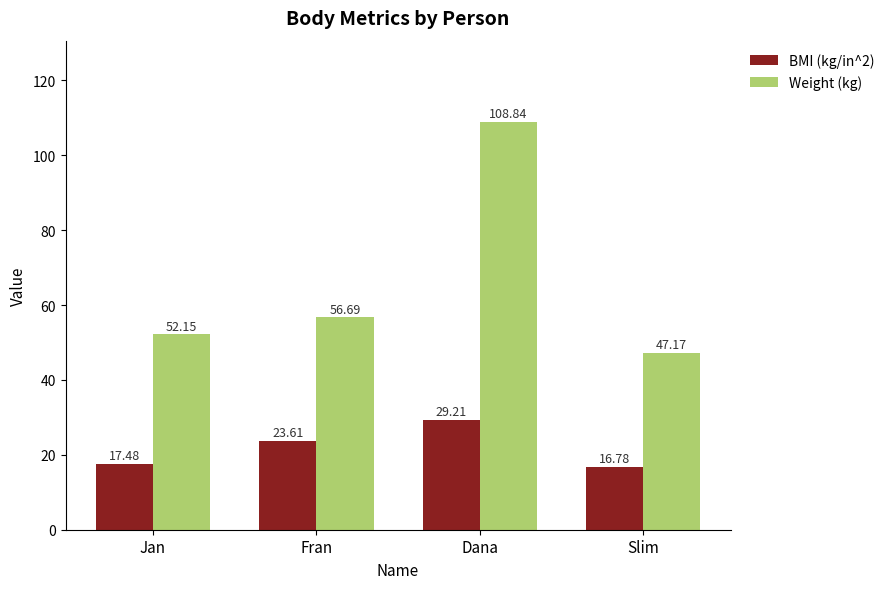

What is the maximum value shown in the chart?

108.8